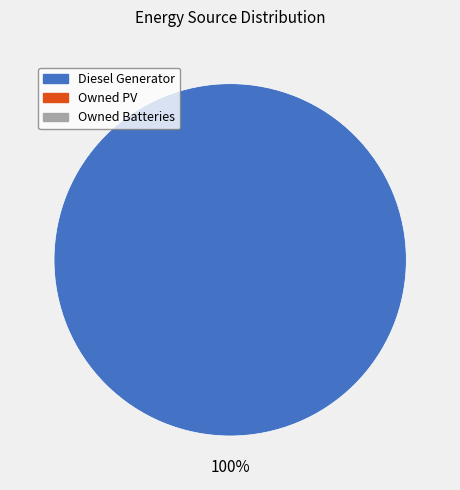

Is there any slice that represents more than half of the pie?

Yes